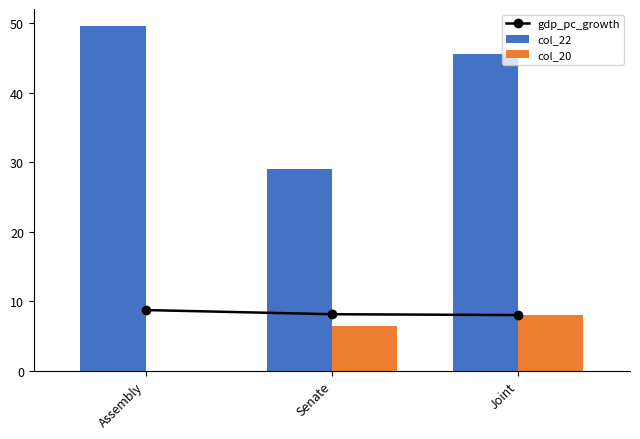

What is the total value across all series at Joint?

61.6